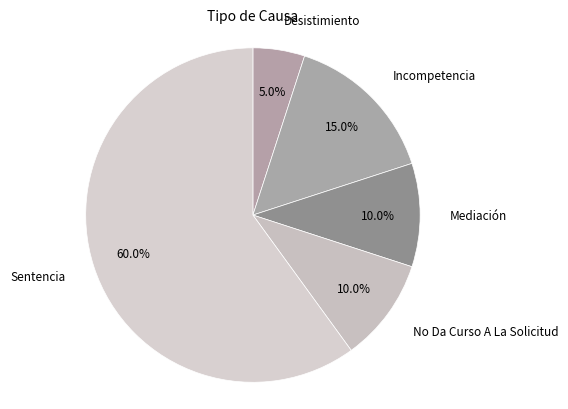

To the nearest percent, what portion does Sentencia represent?

60%